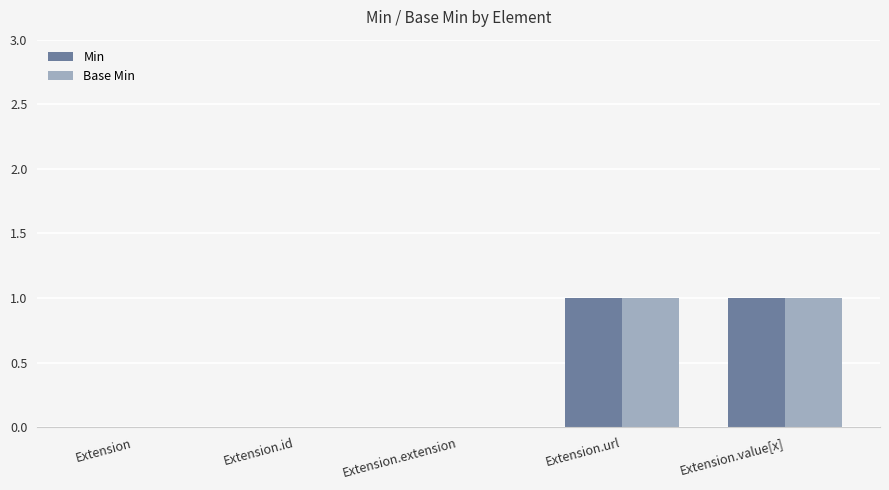

True or false: Base Min has a value of 0 at Extension.id.

True